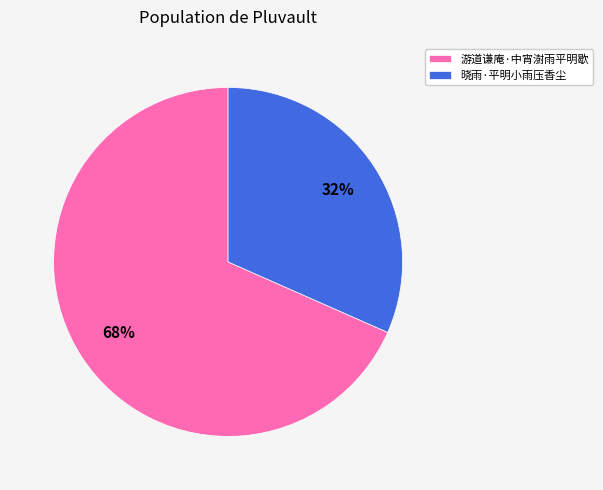

To the nearest percent, what is the average slice percentage?

50%